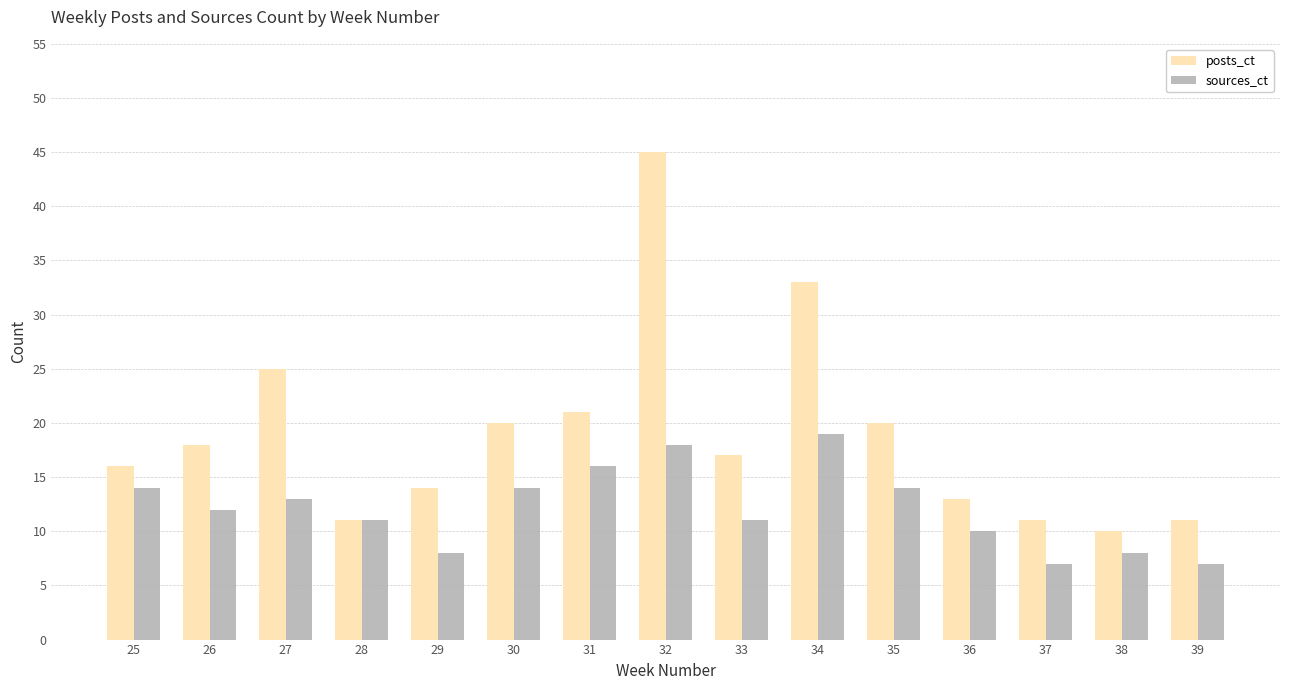

At which category does the chart reach its peak across all series?

32